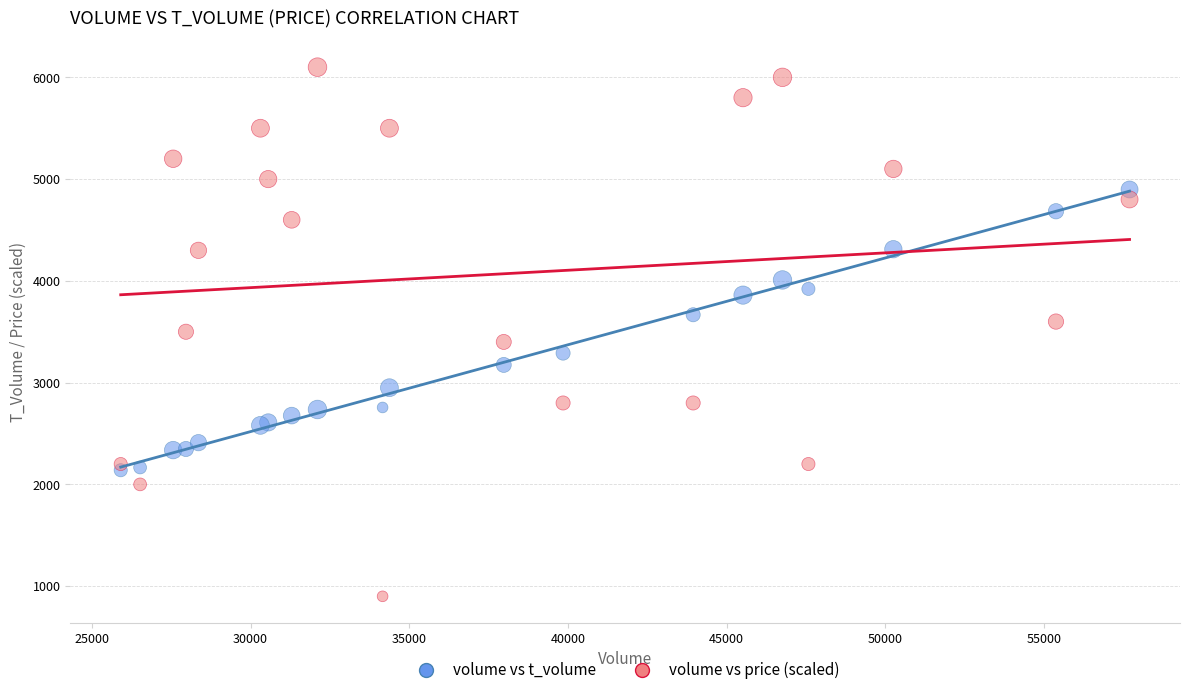

Which series has the largest Y range (max minus min)?

volume vs price (scaled)